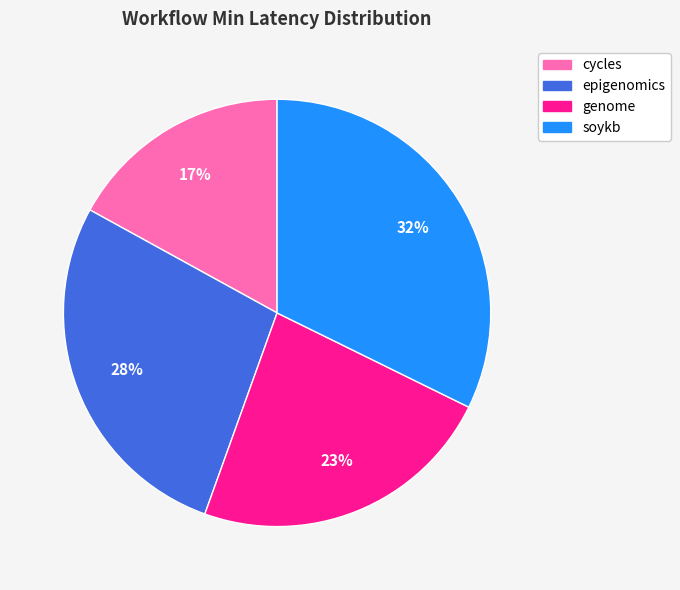

To the nearest percent, what portion does epigenomics represent?

28%